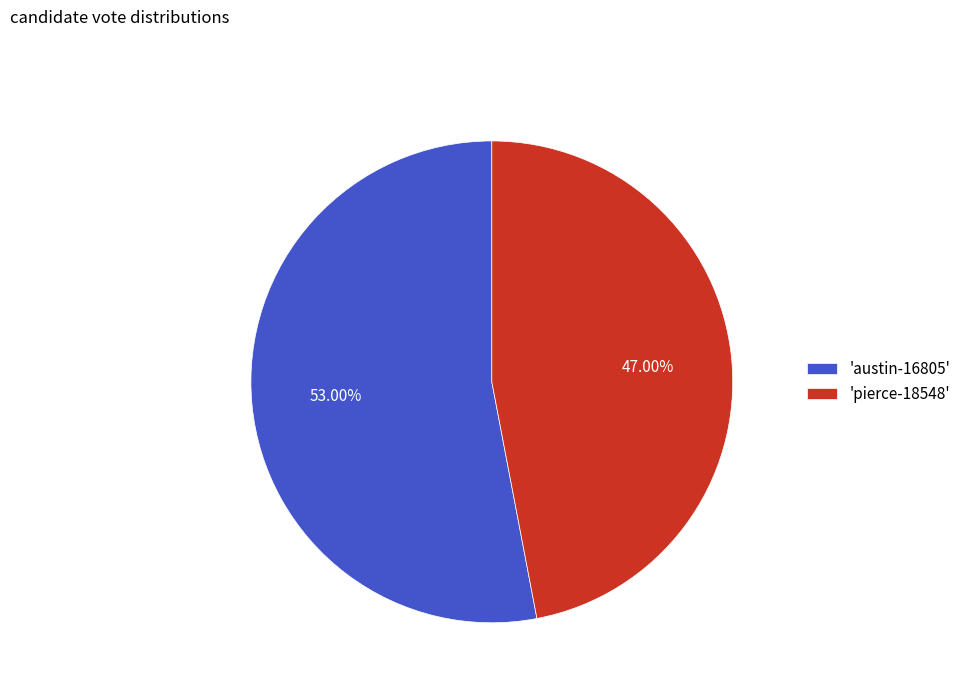

To the nearest percent, what is the average slice percentage?

50%